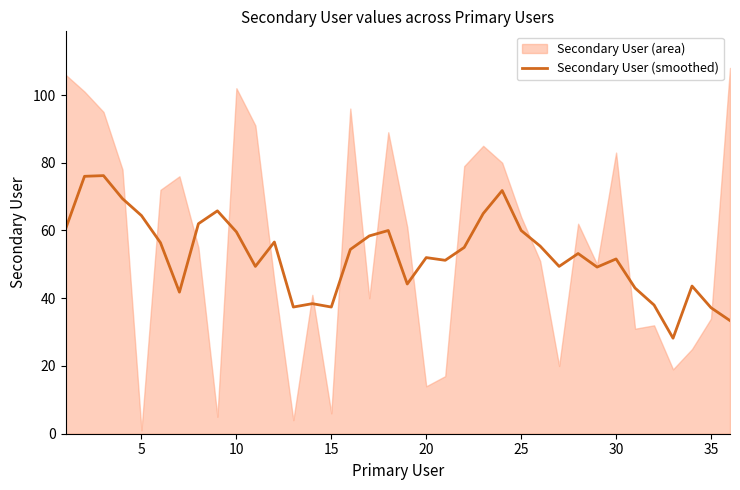

How many interior local peaks (higher than both neighbors) does the data have?

10